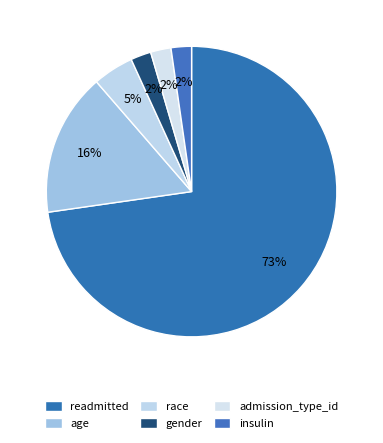

Which slice represents more than half of the pie?

readmitted